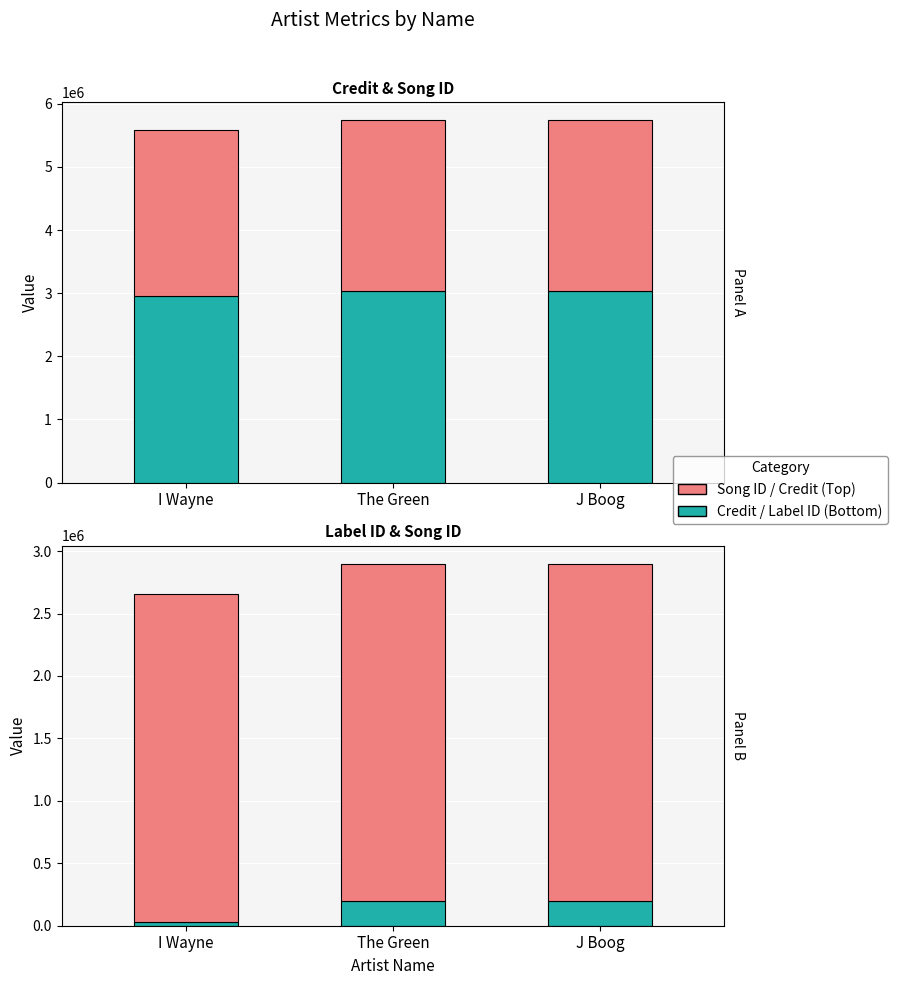

What is the average value of the Label ID series?

139464